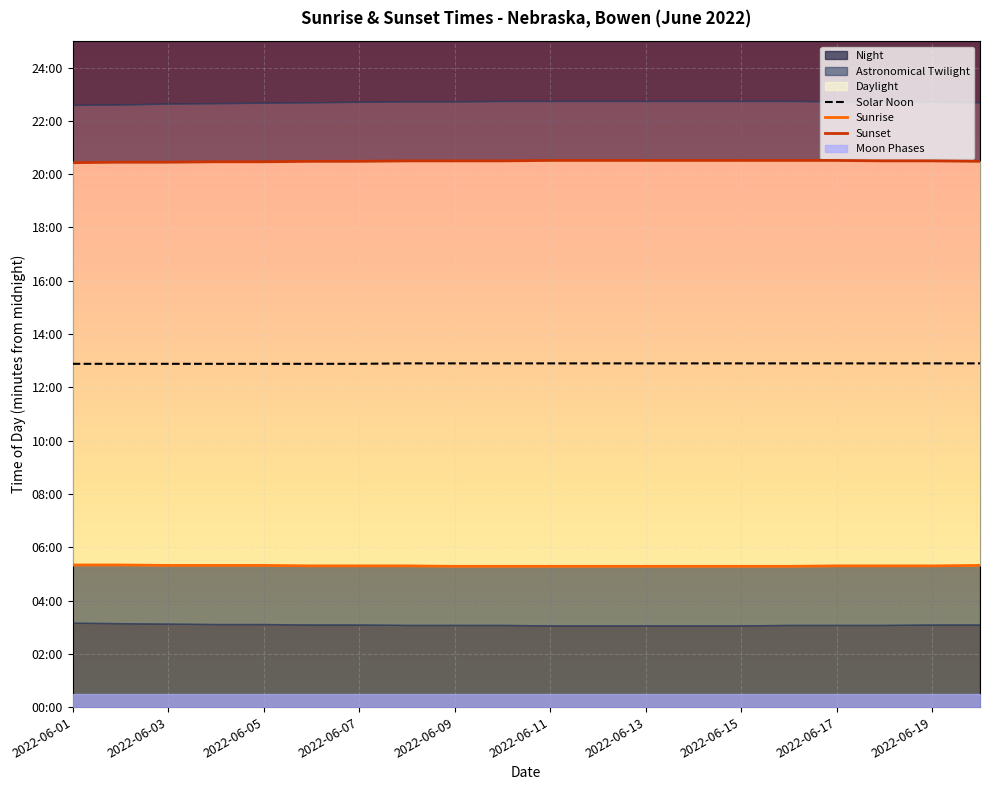

True or false: Sunrise has more than 0 points higher than both neighbors.

False